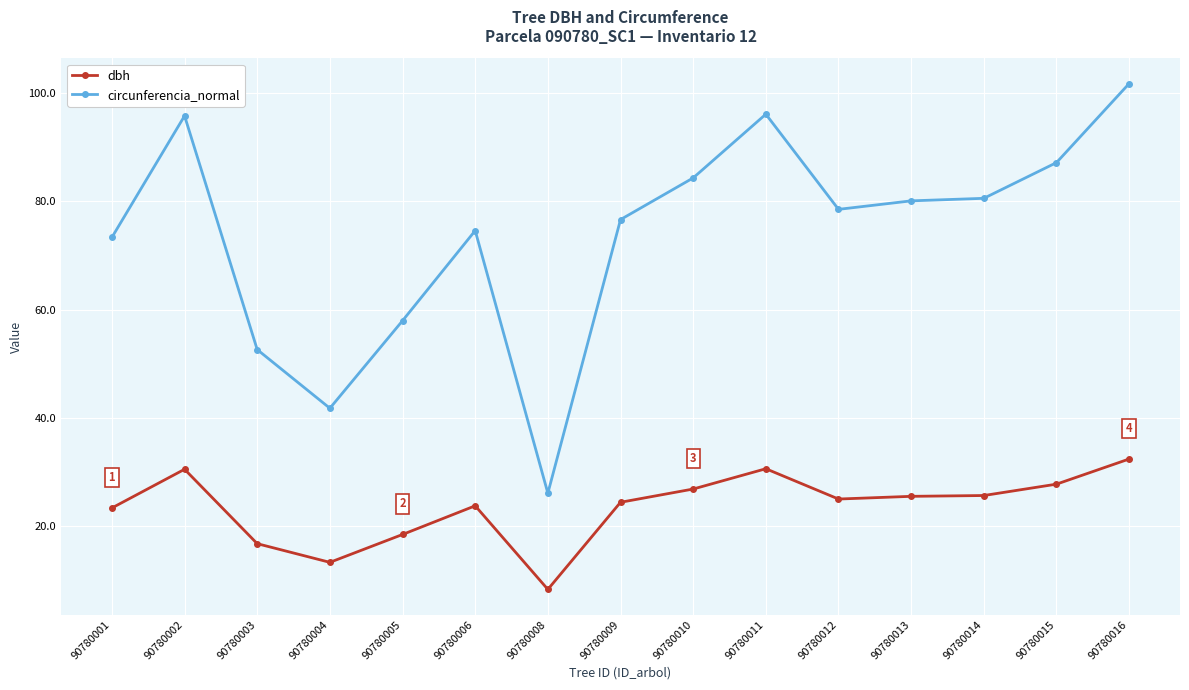

The value of circunferencia_normal at 90780004 is 41.8. True or false?

True